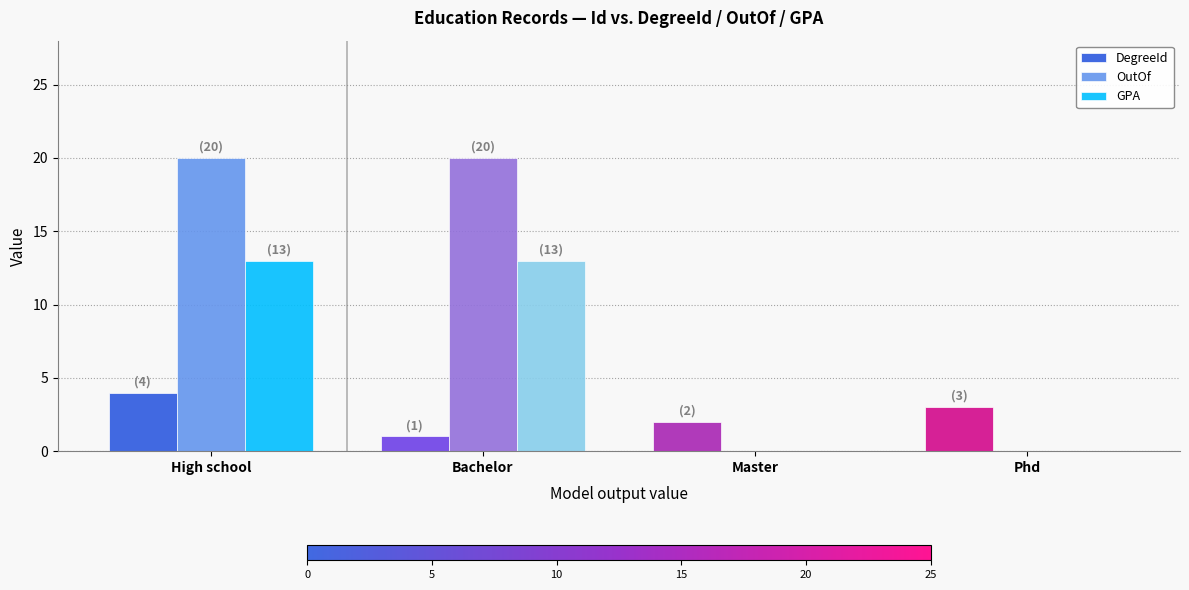

How many distinct data groups are displayed?

3